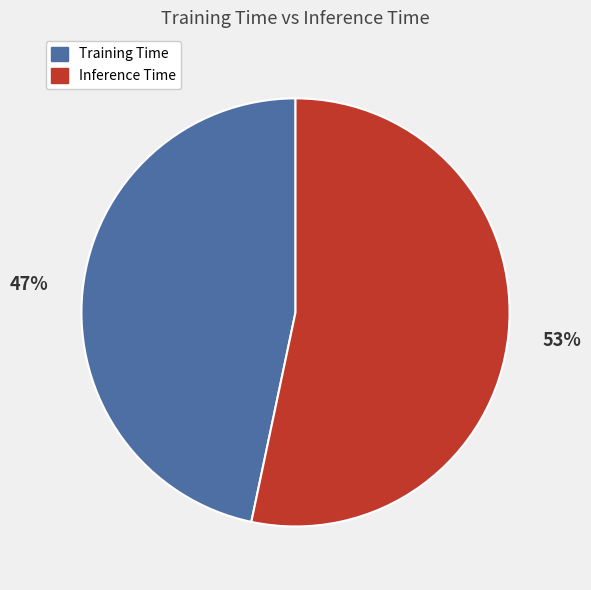

Do Training Time and Inference Time together represent more than half of the pie?

Yes